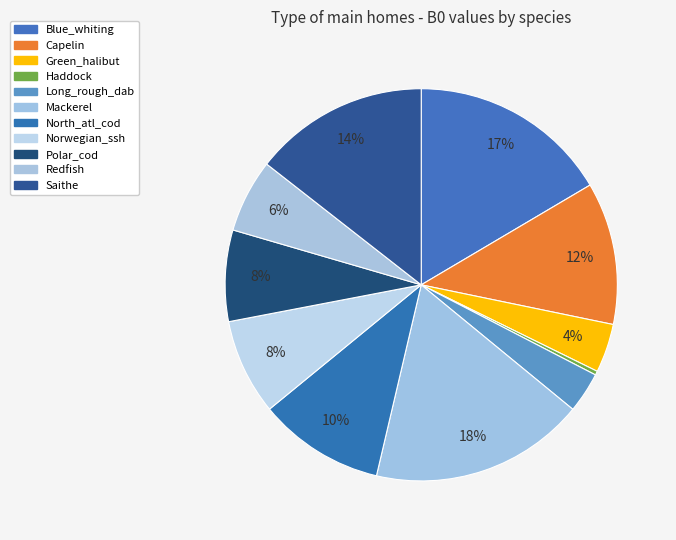

How many slices are in this pie chart?

11